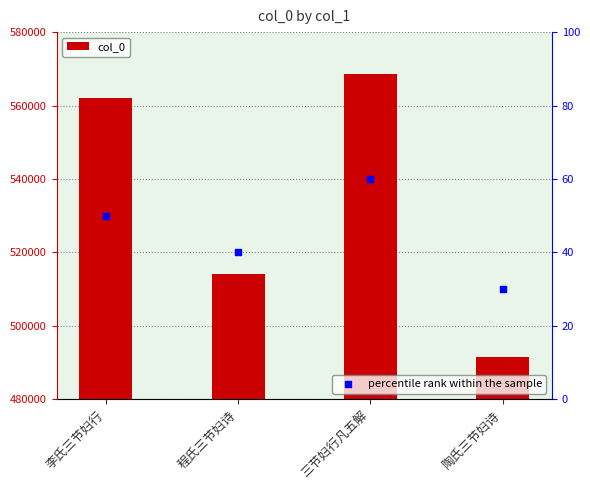

At which category is the sum across all series the highest?

三节妇行凡五解